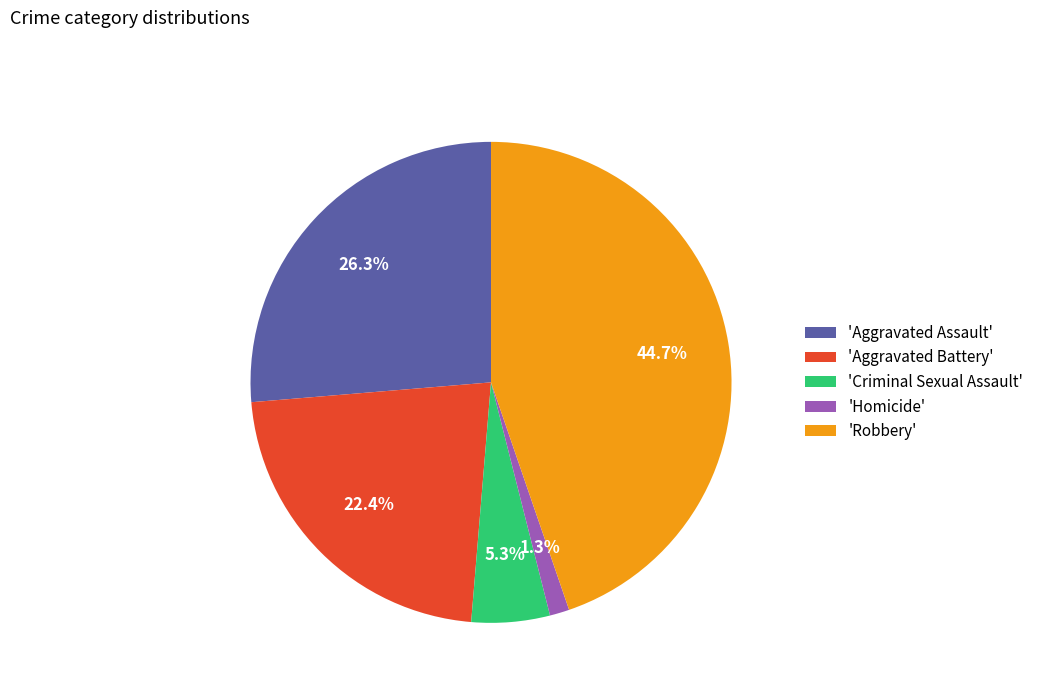

How much of the chart is everything except 'Aggravated Assault'?

73.7%